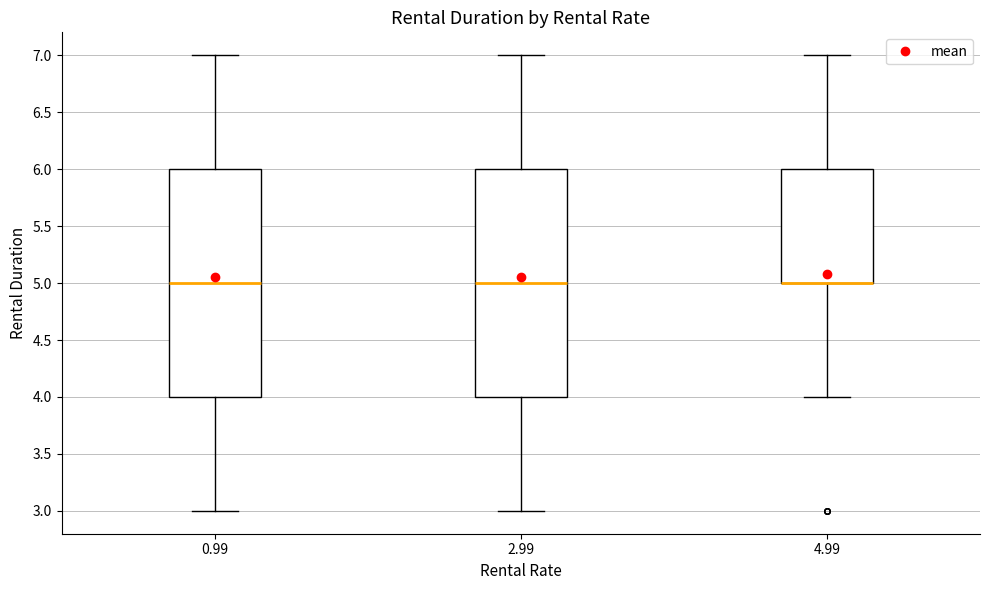

Reading left to right, read every box against the y-axis: the position of its median line, the range the box covers, and the ends of its whiskers. The values are not printed on the chart, so give them approximately, as read against the axis.

0.99: median 5, box 4 to 6, whiskers 3 to 7
2.99: median 5, box 4 to 6, whiskers 3 to 7
4.99: median 5 (drawn on the box's lower edge), box 5 to 6, whiskers 4 to 7